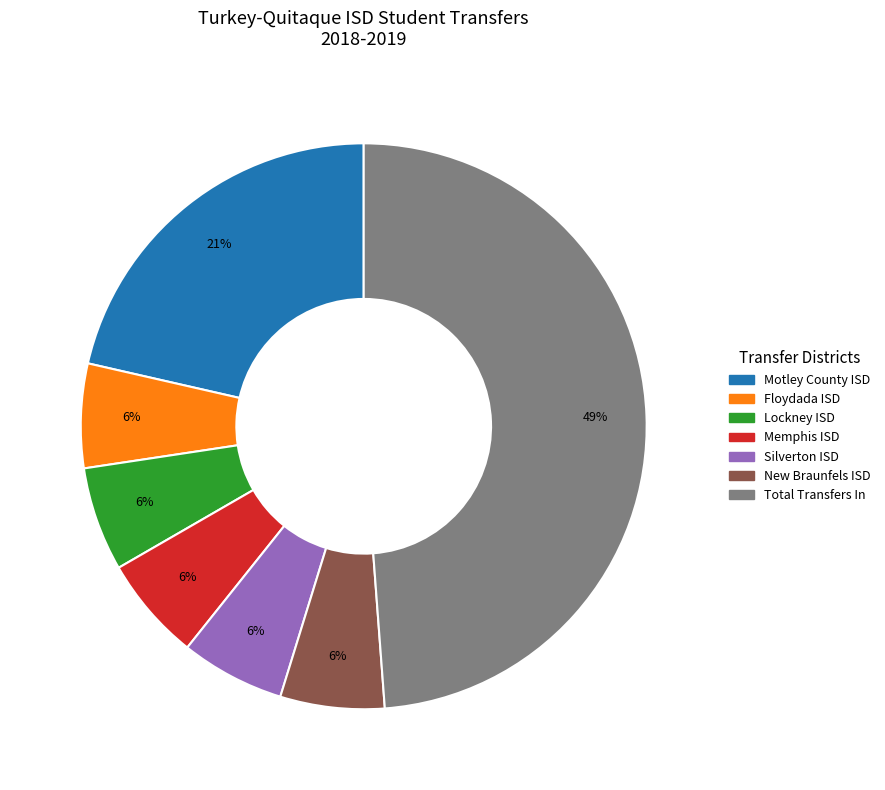

Which has a higher value, Motley County ISD or Silverton ISD?

Motley County ISD